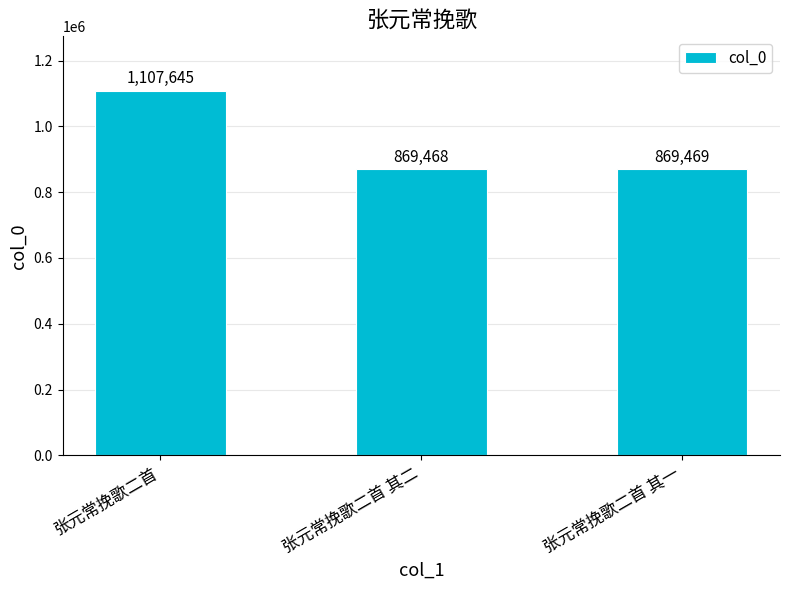

Are the bars horizontal?

No